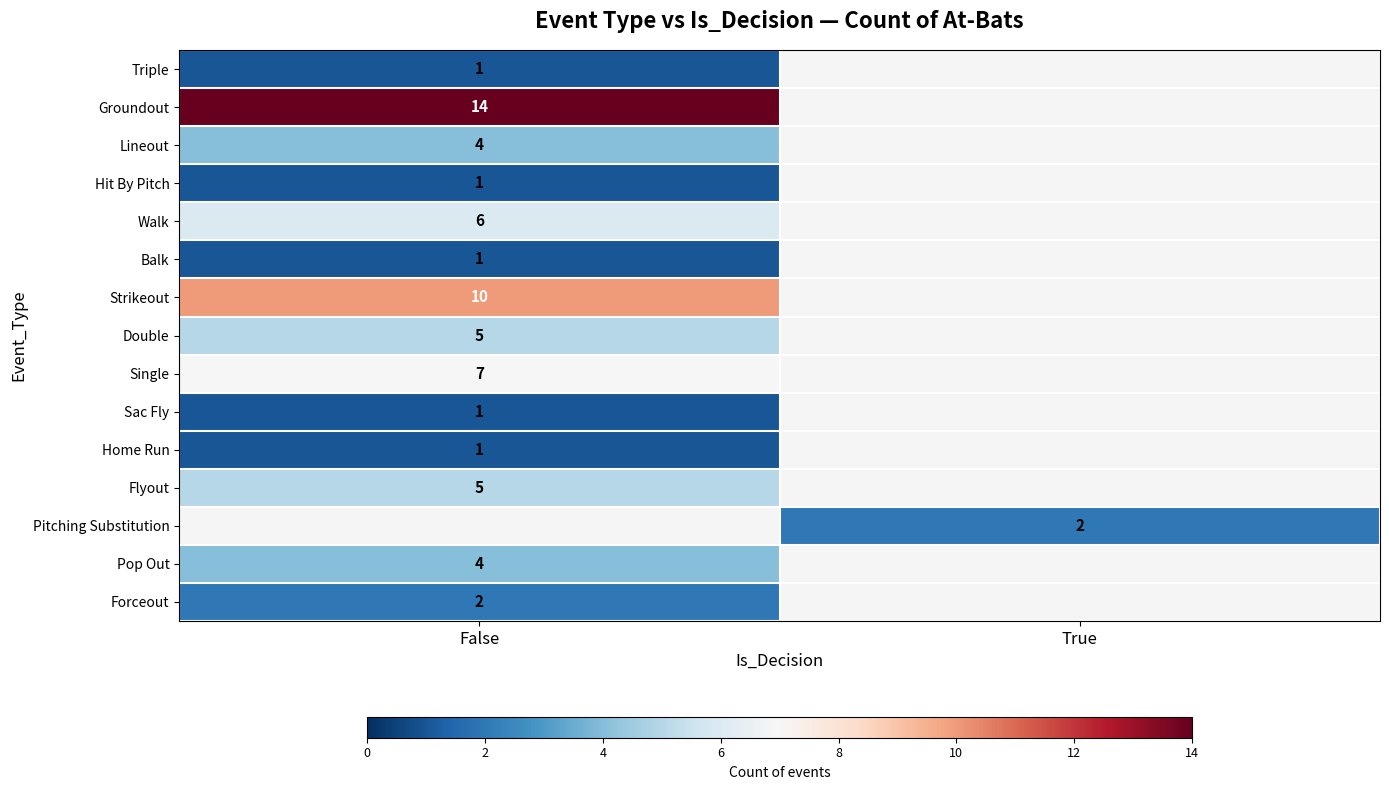

True or false: Home Run has a value of 2 at False.

False